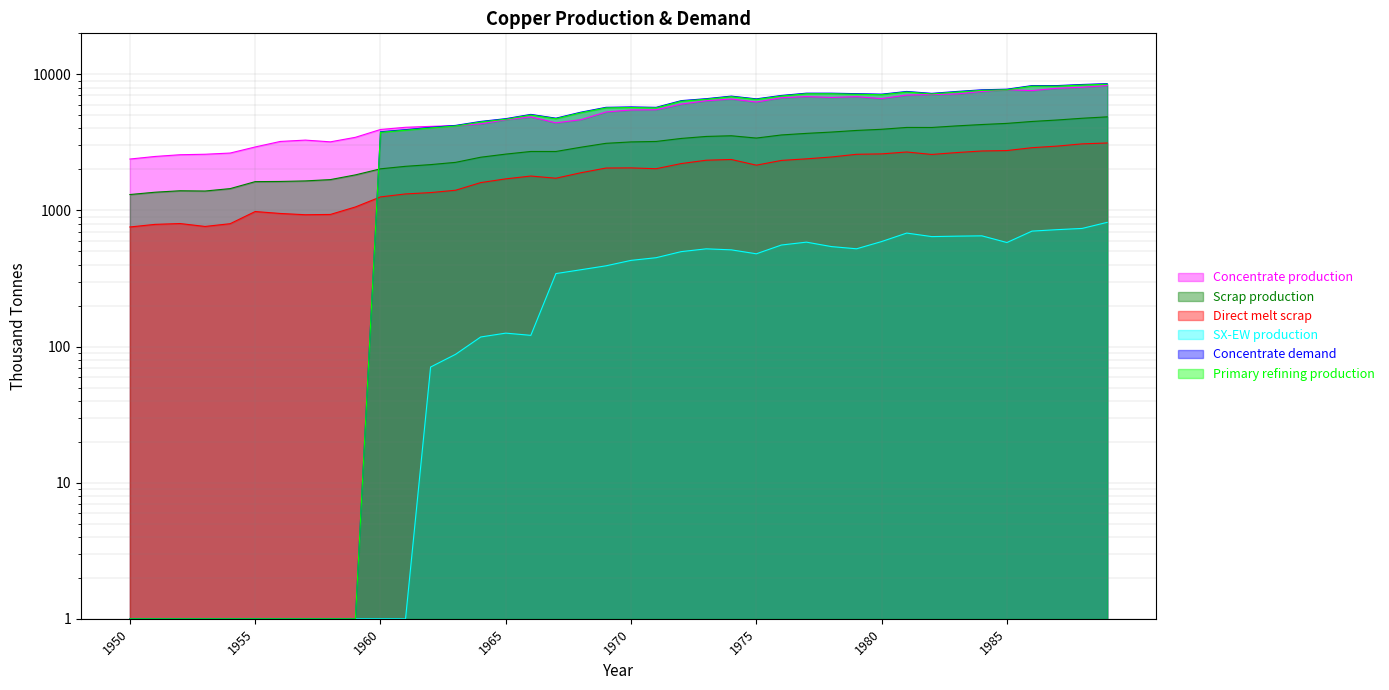

What is the difference between the maximum and minimum values in the SX-EW production series?

816.4